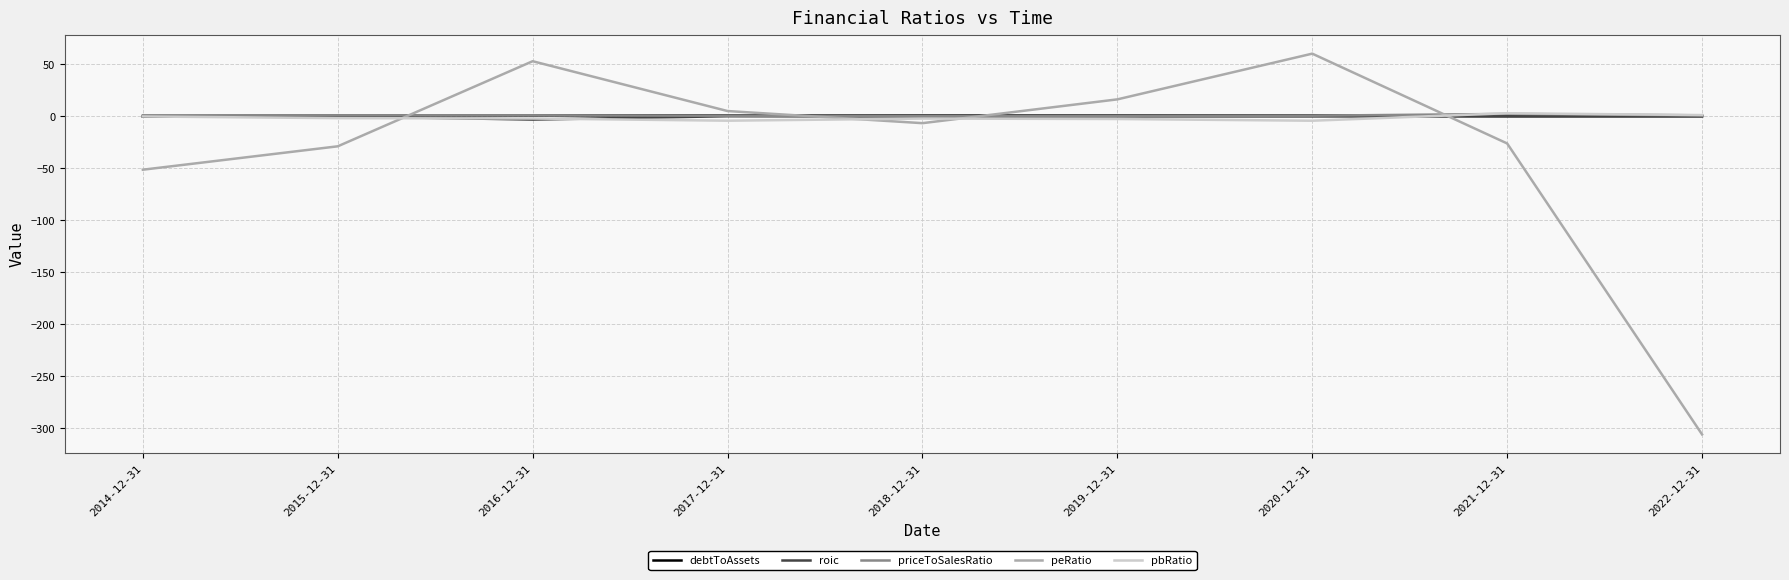

Which series changed the most between 2015-12-31 and 2016-12-31?

peRatio